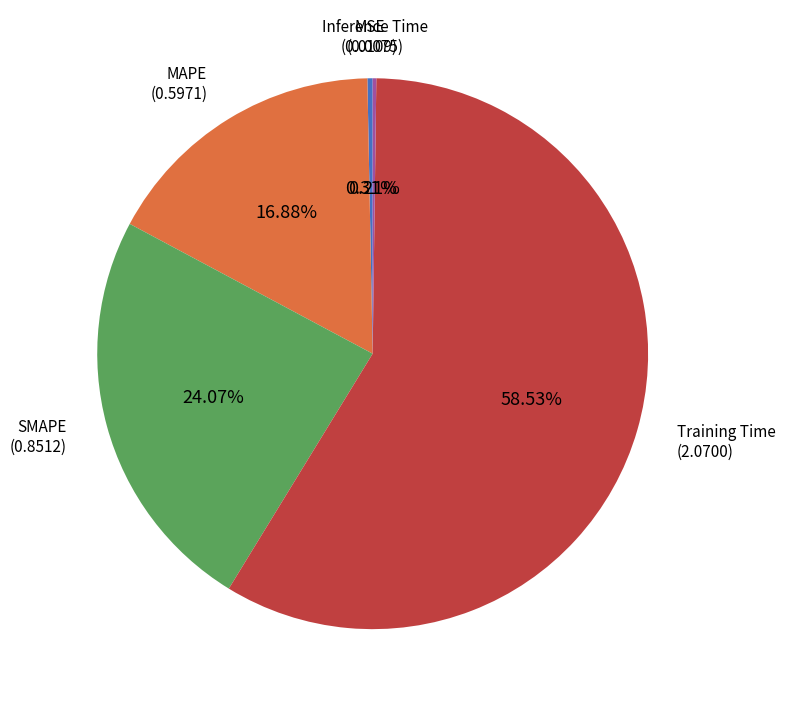

Is there a majority slice in this chart?

Yes